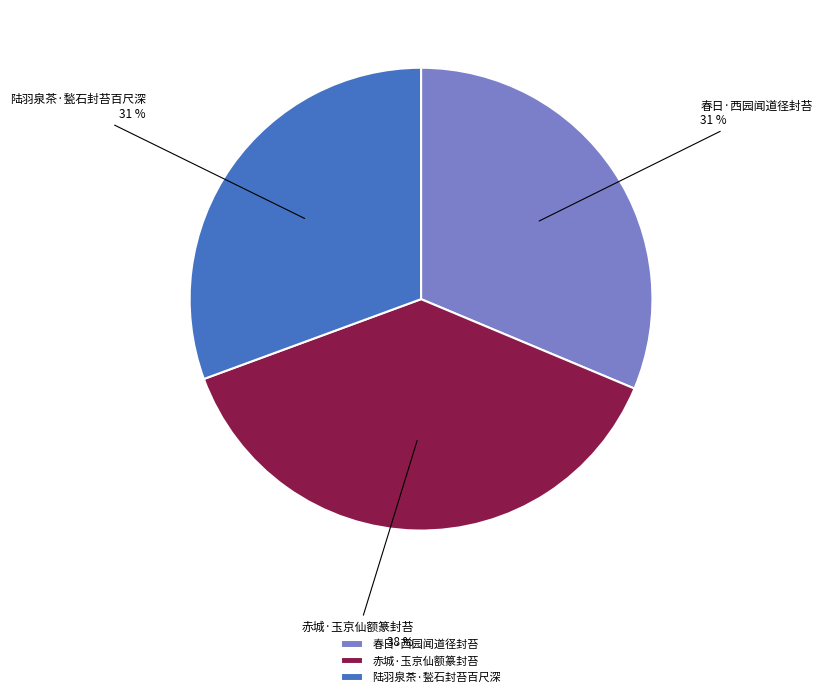

True or false: 陆羽泉茶·甃石封苔百尺深 accounts for 31% of the total.

True